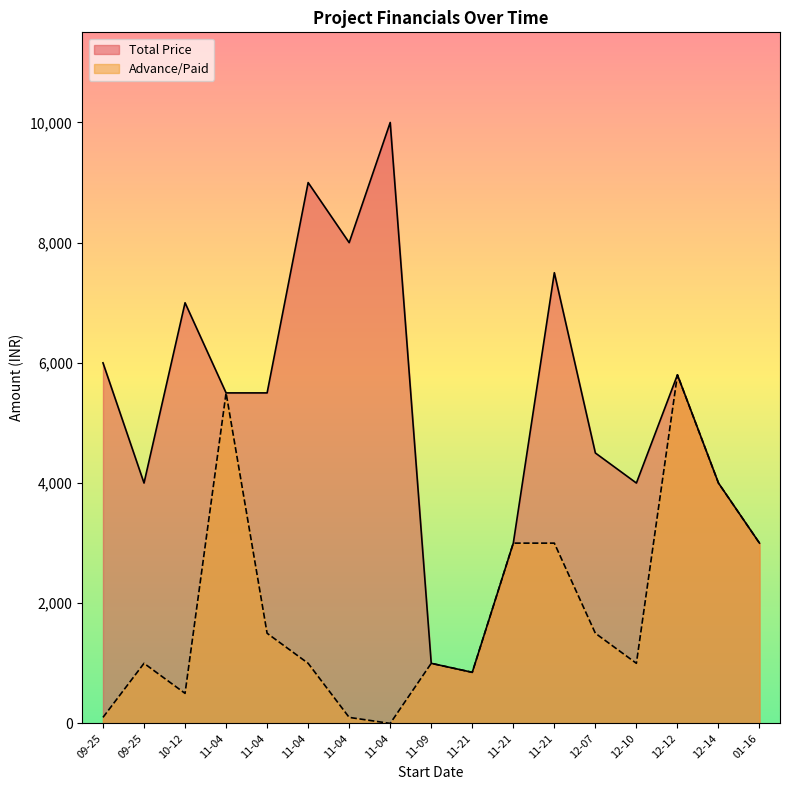

Which series changed the most between 2014-09-25 and 2014-10-12?

Total Price